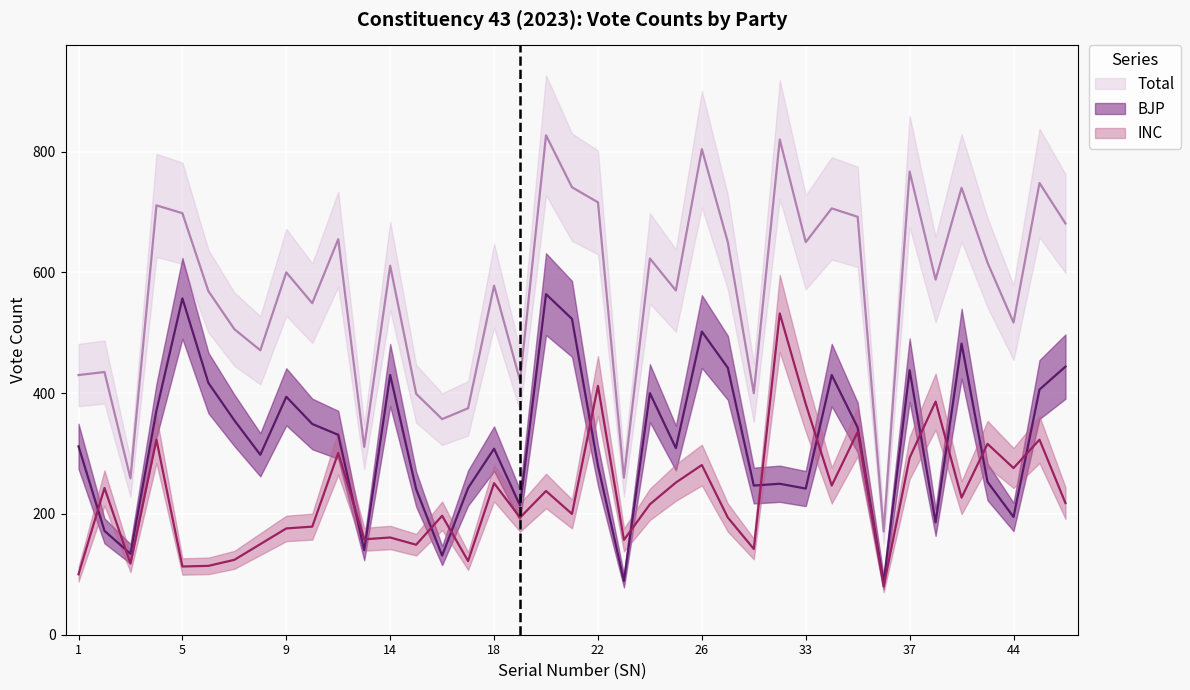

Where does the BJP series first go above 312?

4